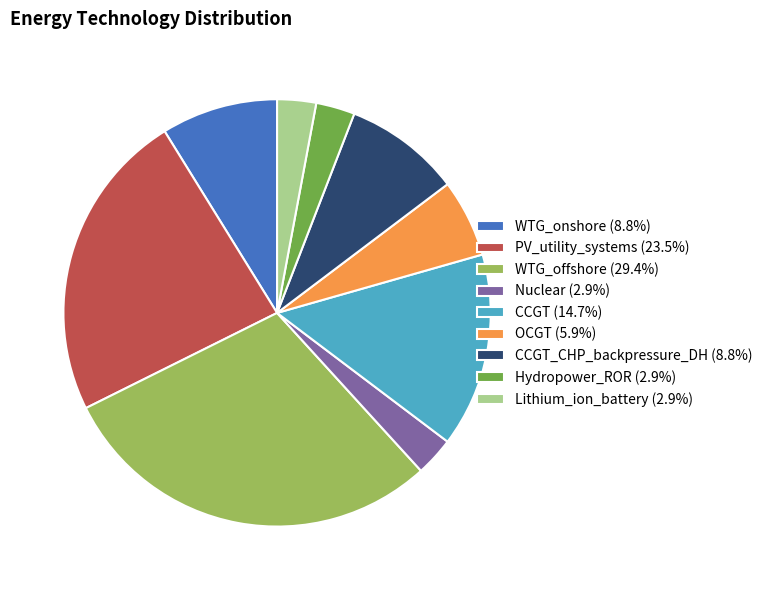

Is the sum of PV_utility_systems (23.5%) and OCGT (5.9%) greater than half?

No